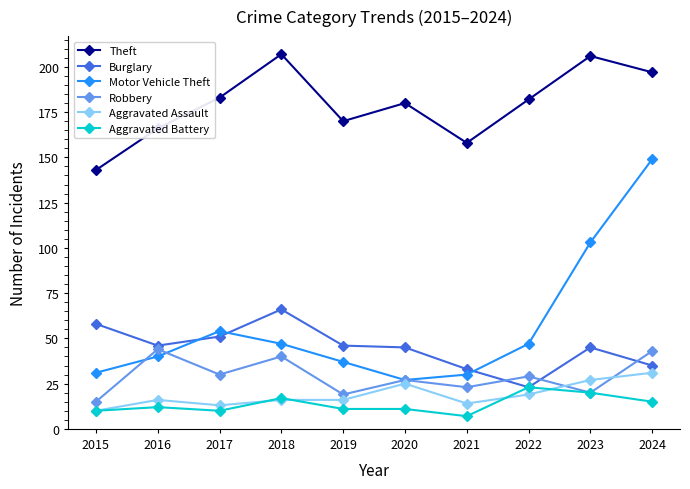

Read the Burglary value at 2024.

35